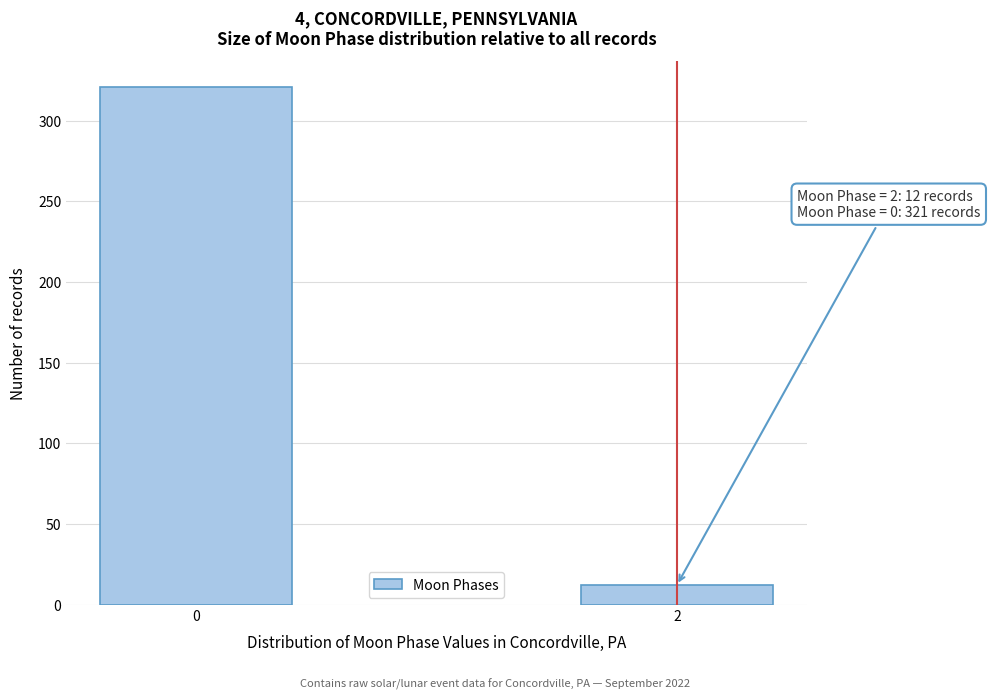

Reading right to left, transcribe all the data shown in this chart.

12	321